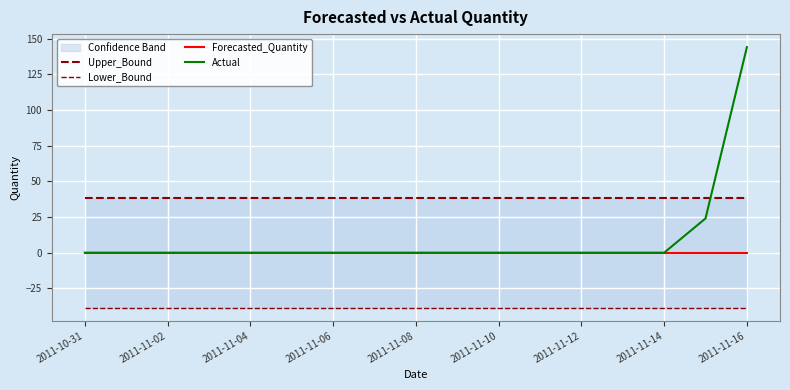

How many lines are shown in the chart?

4